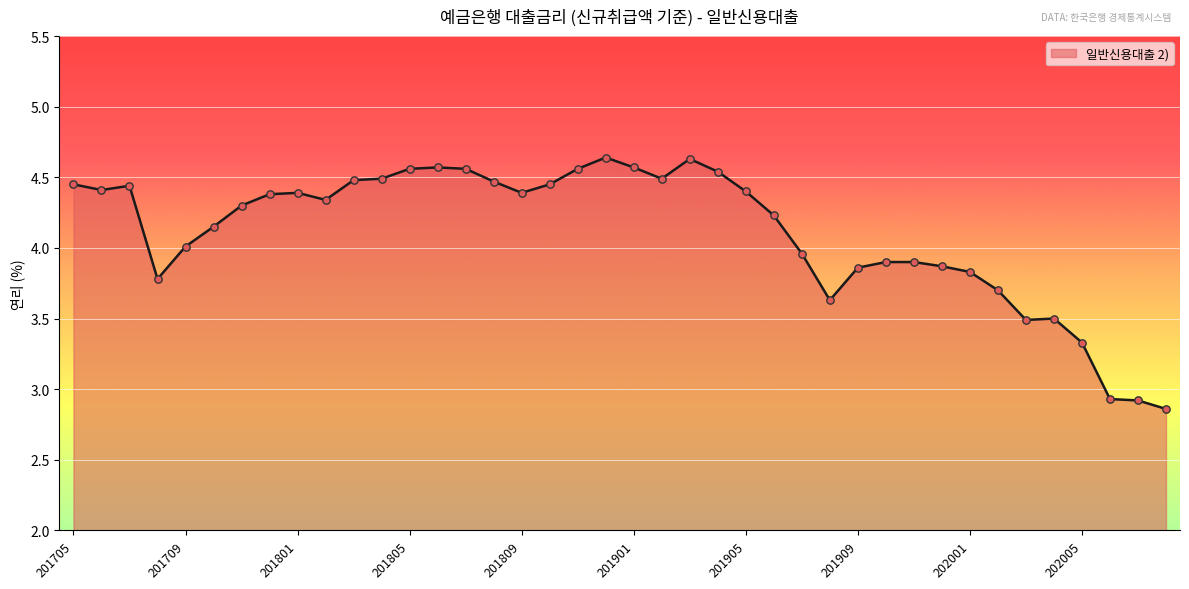

What is the difference between the maximum and minimum values?

1.8